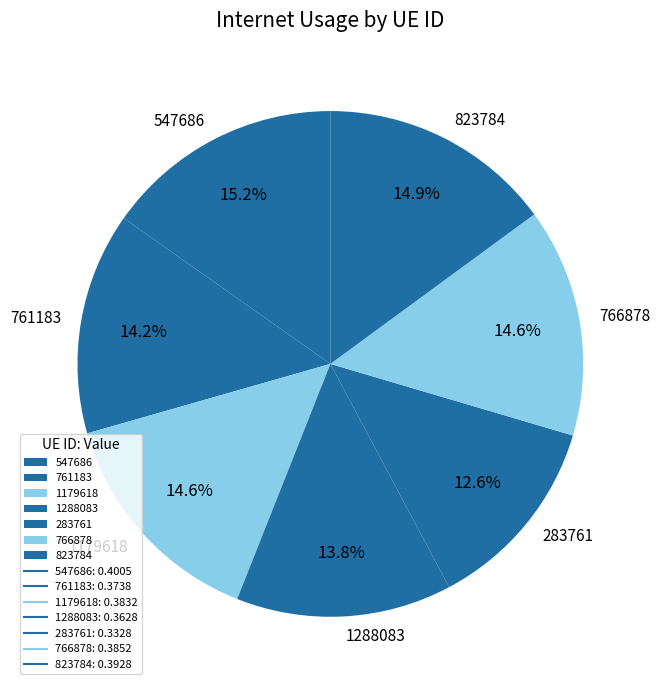

Between 766878 and 1288083, which is larger?

766878